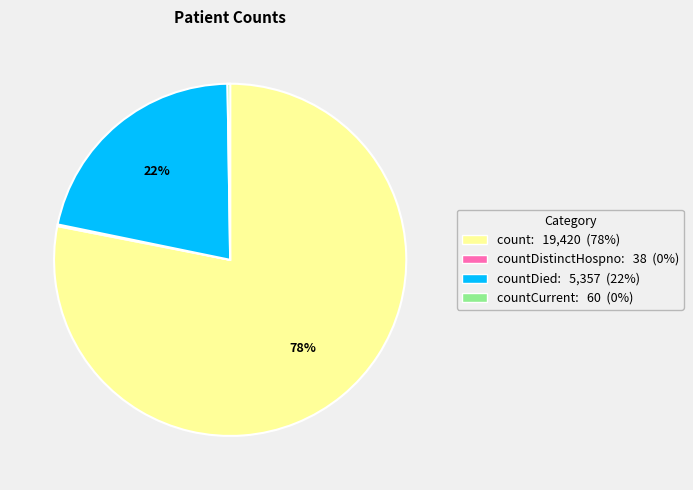

What is the ratio of the value at countDied: 5,357 (22%) to the value at count: 19,420 (78%)?

0.3